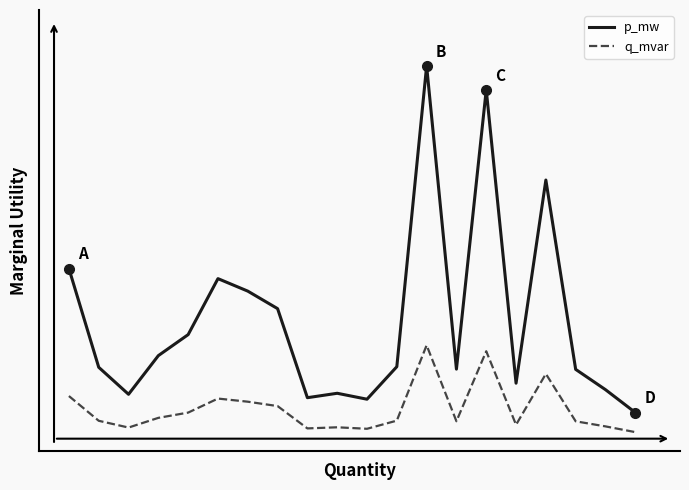

Is this an area chart (filled region under the line)?

No